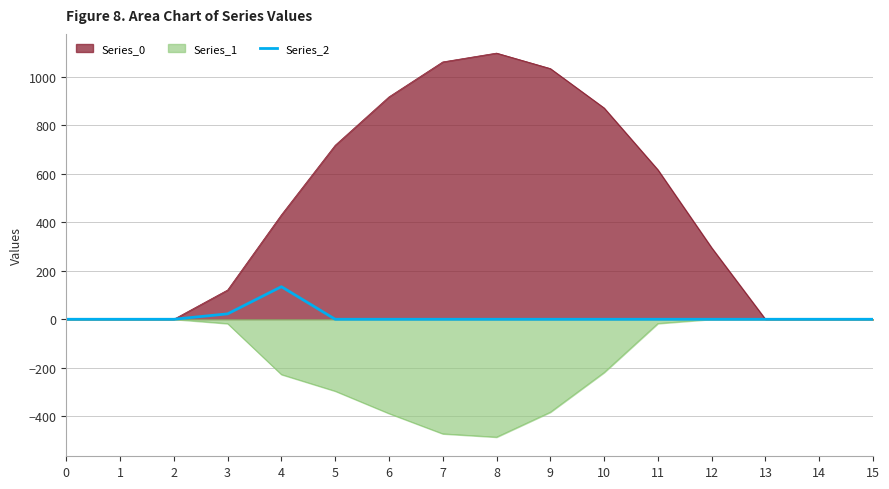

How many categories are shown in the chart?

16